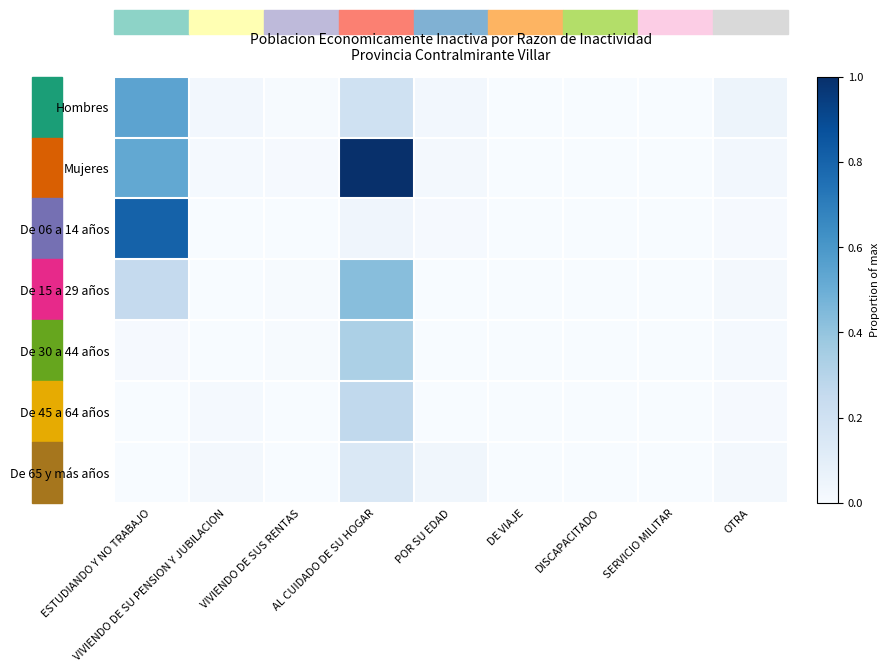

Count the number of categories in the chart.

9